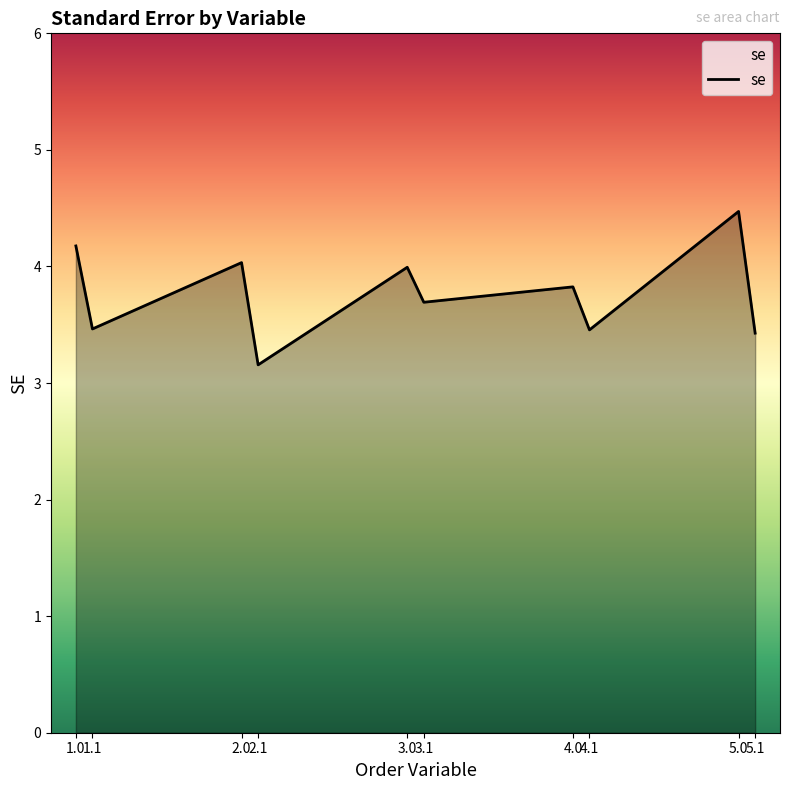

What position from the right is 2.1?

7